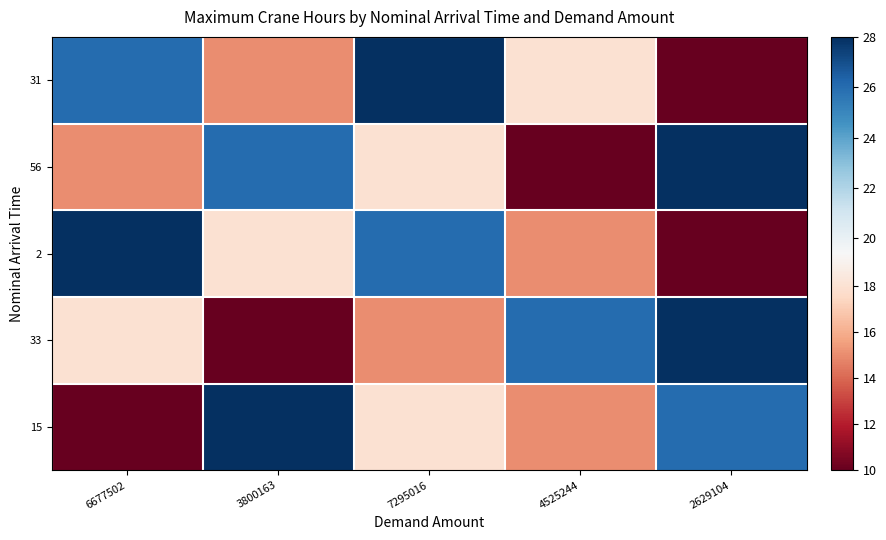

Reading right to left, what are all the values shown in this chart?

31: 2629104=10	4525244=18	7295016=28	3800163=15	6677502=26
56: 2629104=28	4525244=10	7295016=18	3800163=26	6677502=15
2: 2629104=10	4525244=15	7295016=26	3800163=18	6677502=28
33: 2629104=28	4525244=26	7295016=15	3800163=10	6677502=18
15: 2629104=26	4525244=15	7295016=18	3800163=28	6677502=10